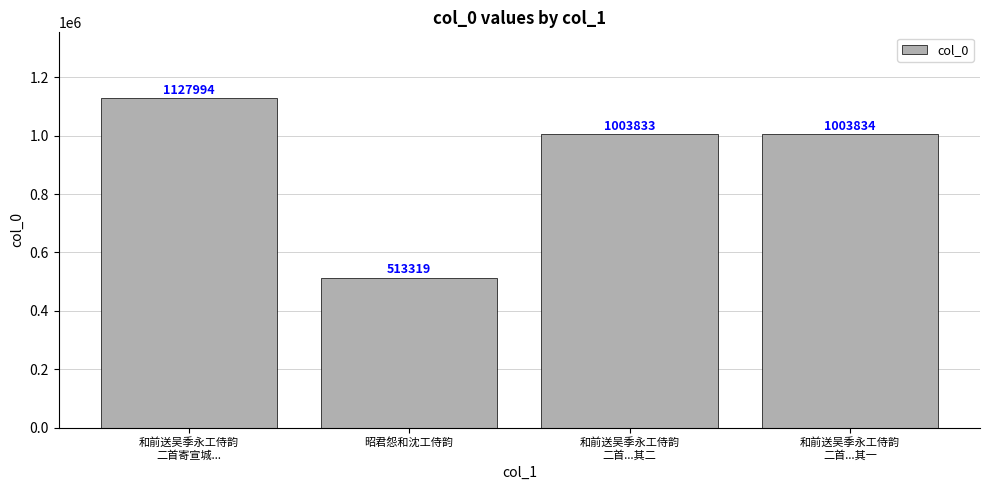

What is the difference between the maximum and minimum values?

614675